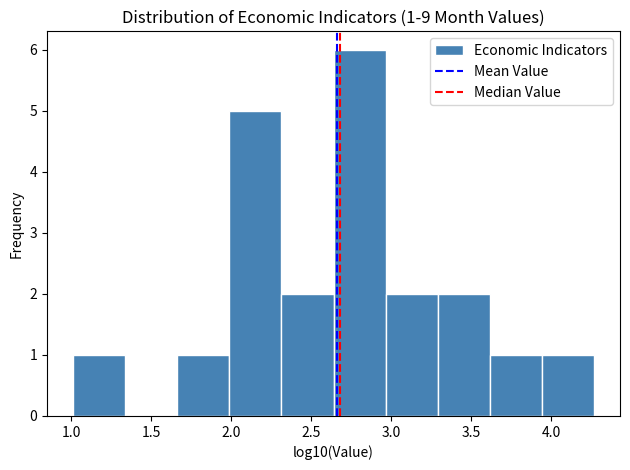

Over which range of the x-axis is the bar tallest?

2.65 to 2.95